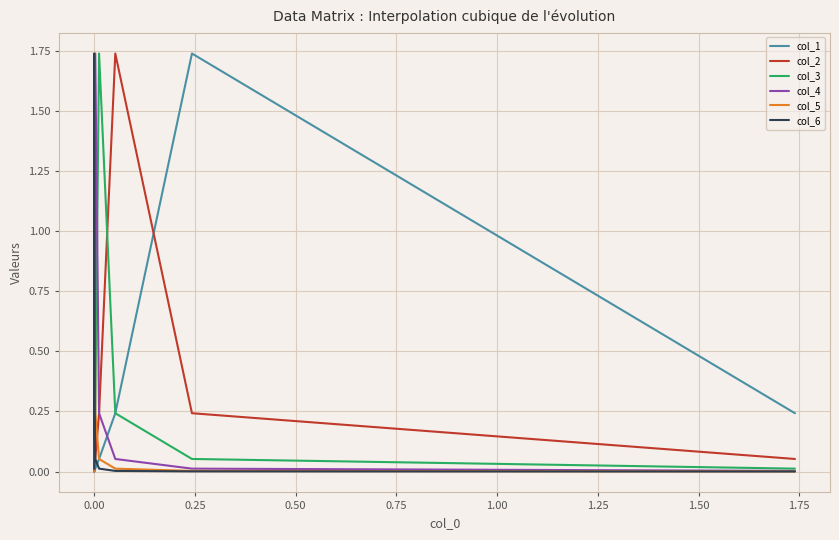

Which series has the largest total across all categories?

col_4